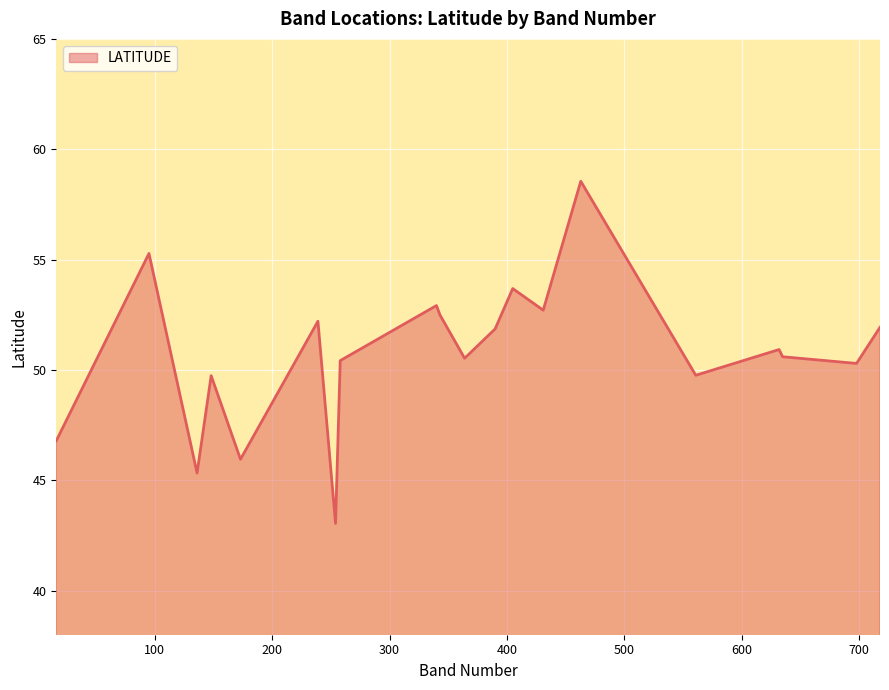

What is the smallest value displayed?

43.0